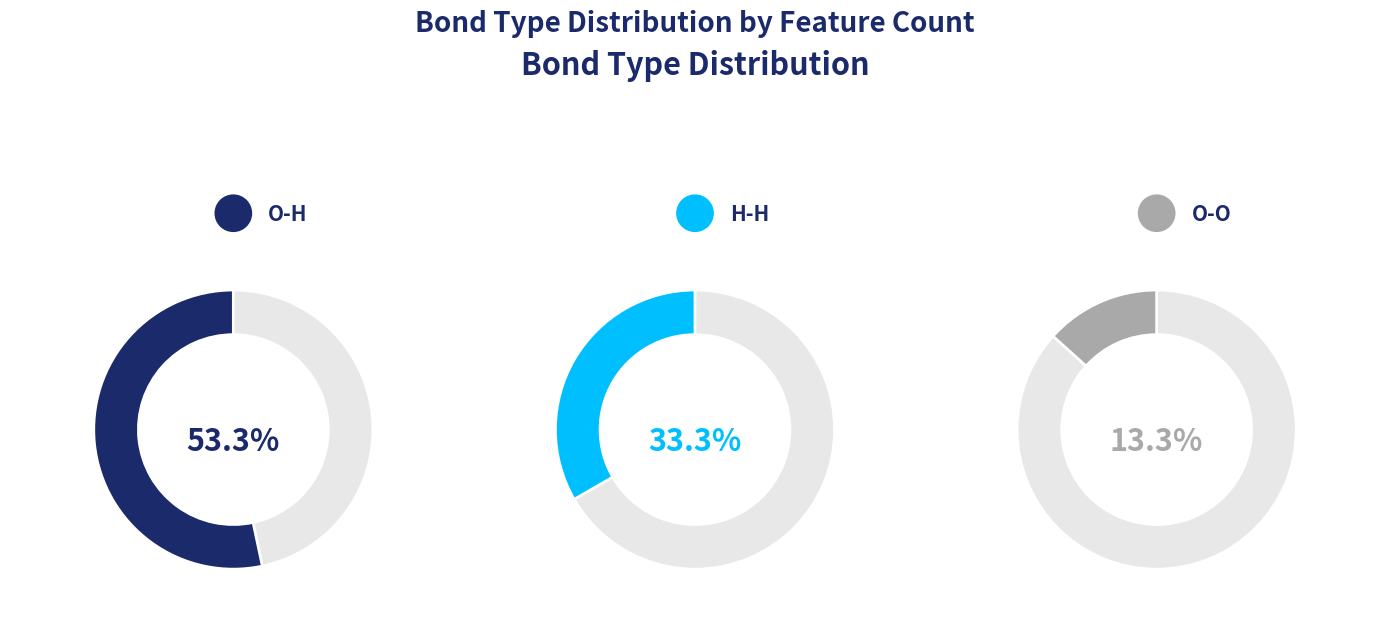

To the nearest percent, what percentage of the pie is H-H?

33%